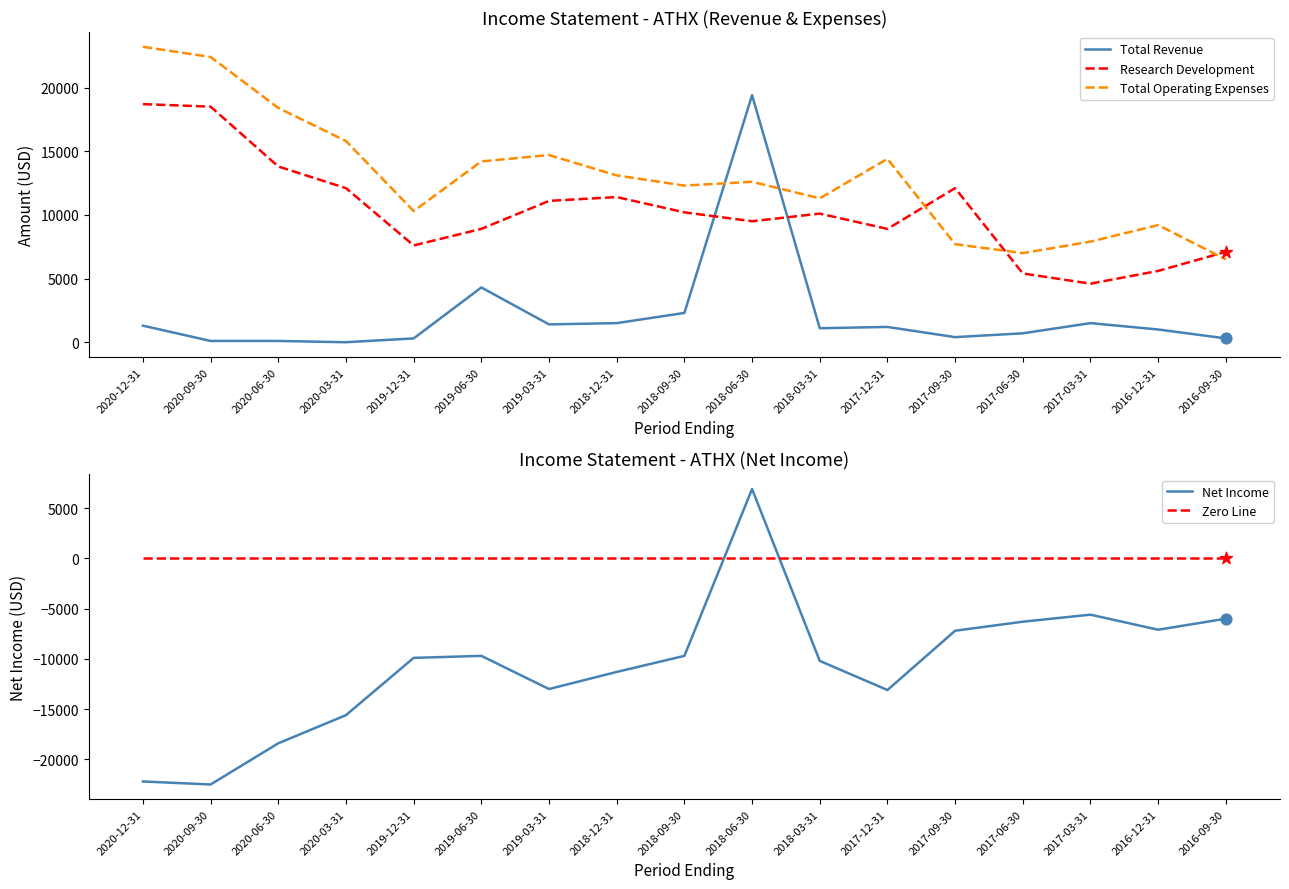

Which series has the largest total across all categories?

Total Operating Expenses